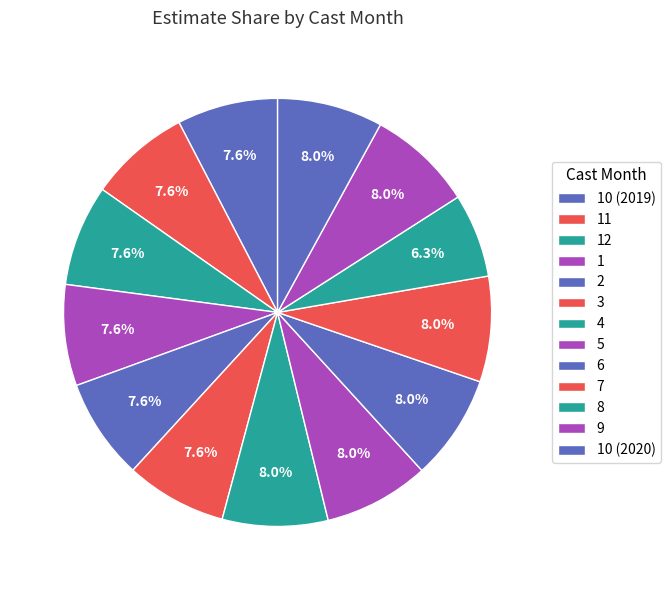

True or false: 6 accounts for 8% of the total.

True